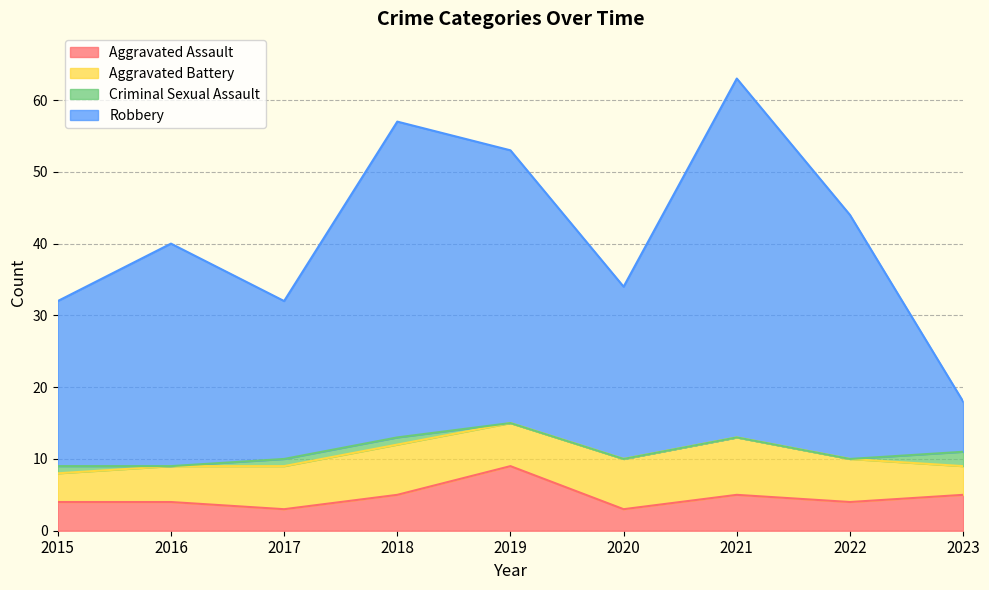

Is it true that Aggravated Assault equals 8 at 2021?

False